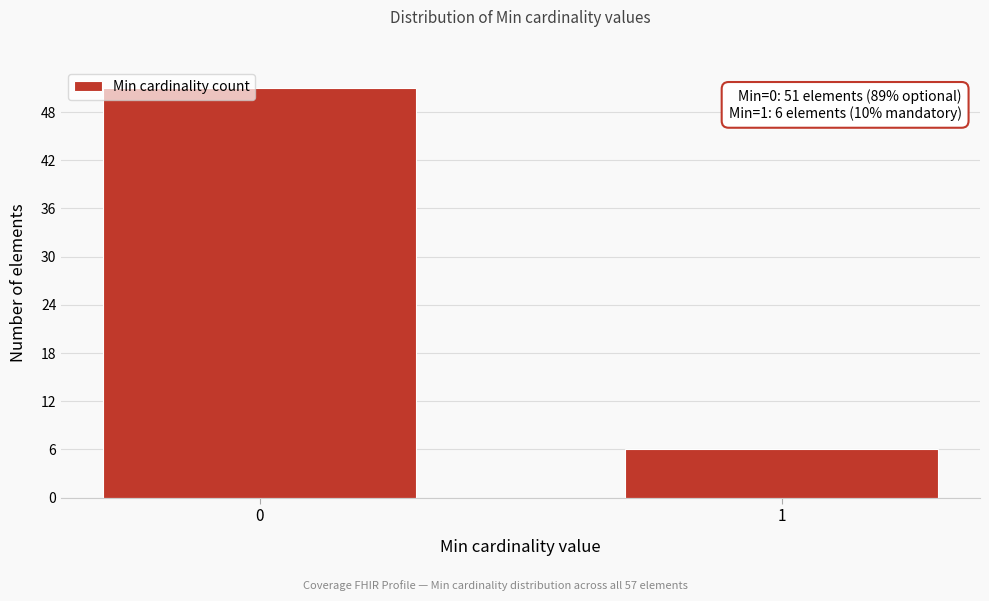

Reading right to left, transcribe all the data shown in this chart.

1=6	0=51